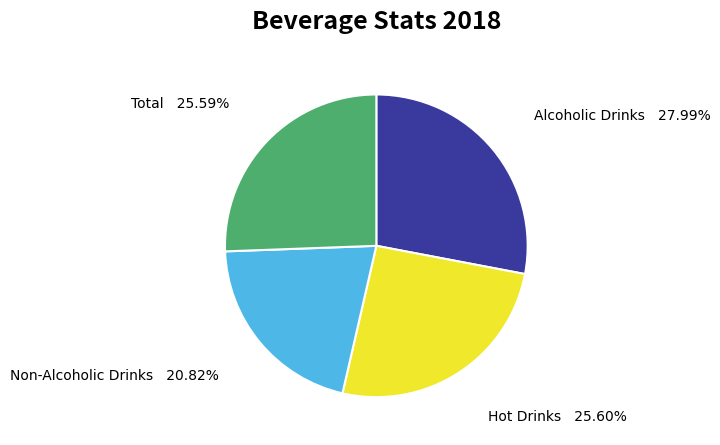

Approximately how many times larger is the value at Alcoholic Drinks compared to Hot Drinks?

1.1